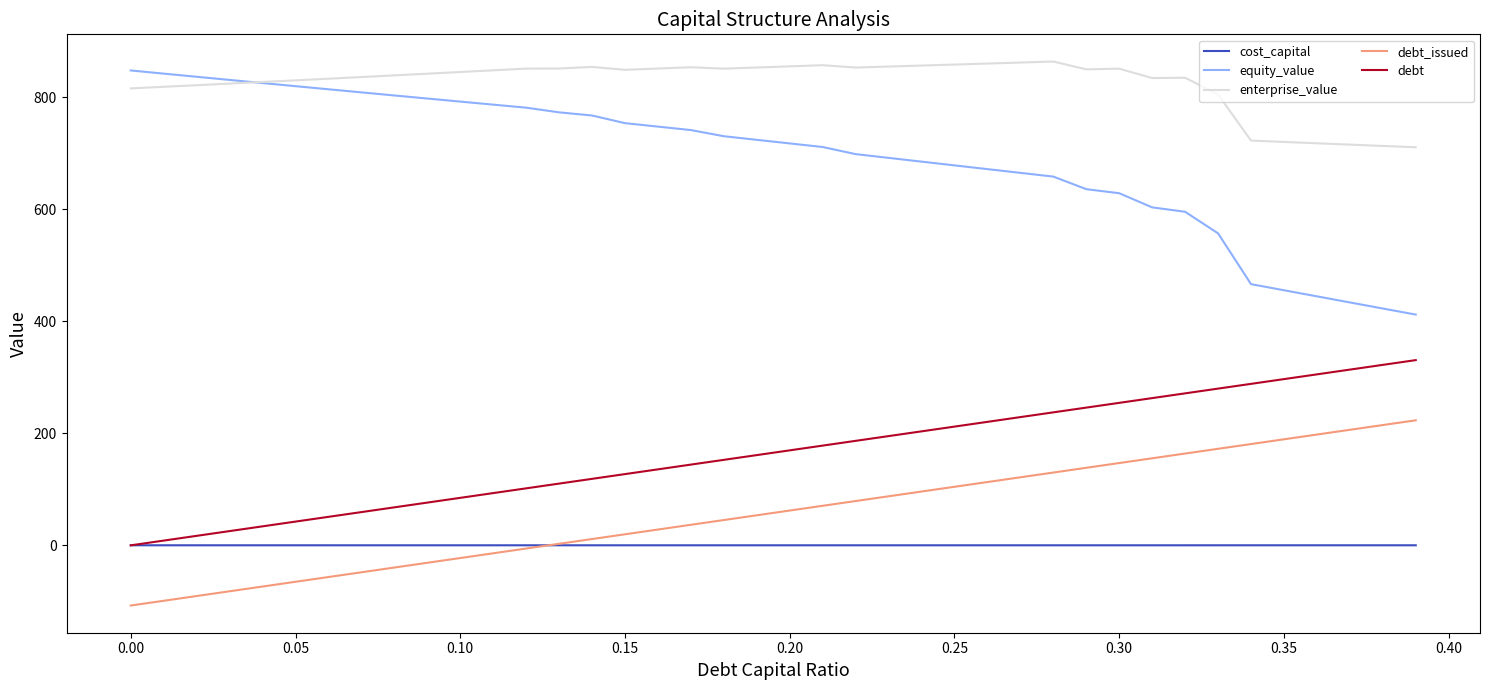

True or false: equity_value and debt cross at least once.

False